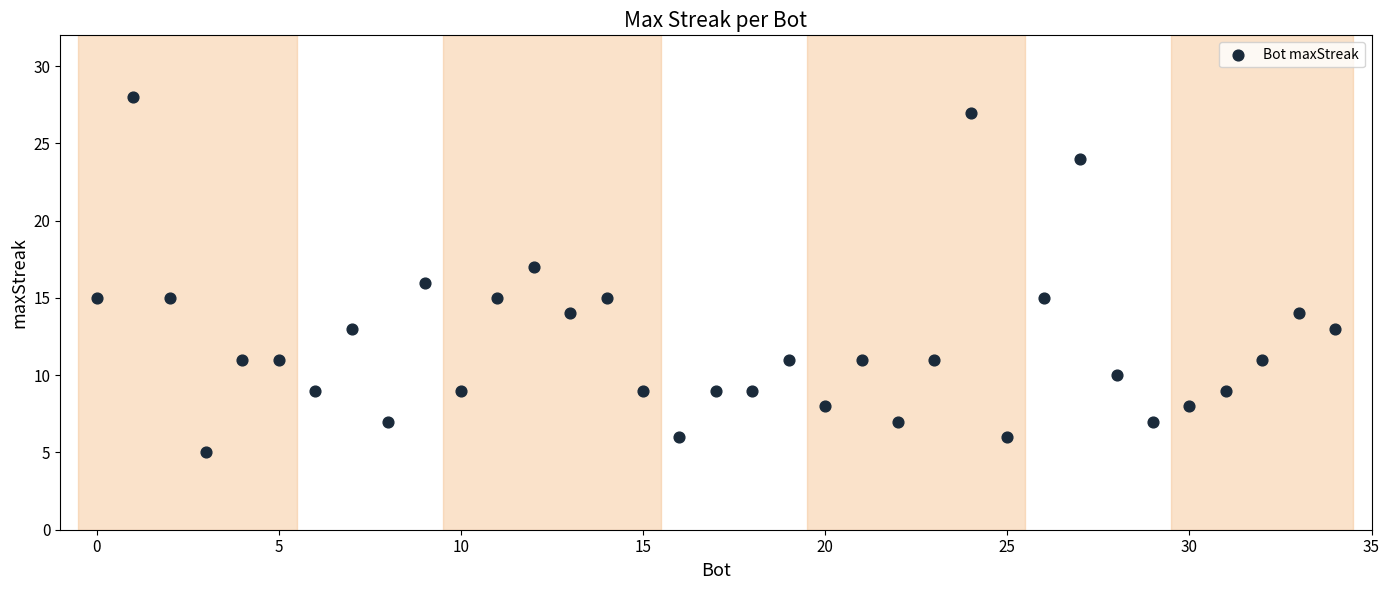

What is the range of X values (max minus min)?

34